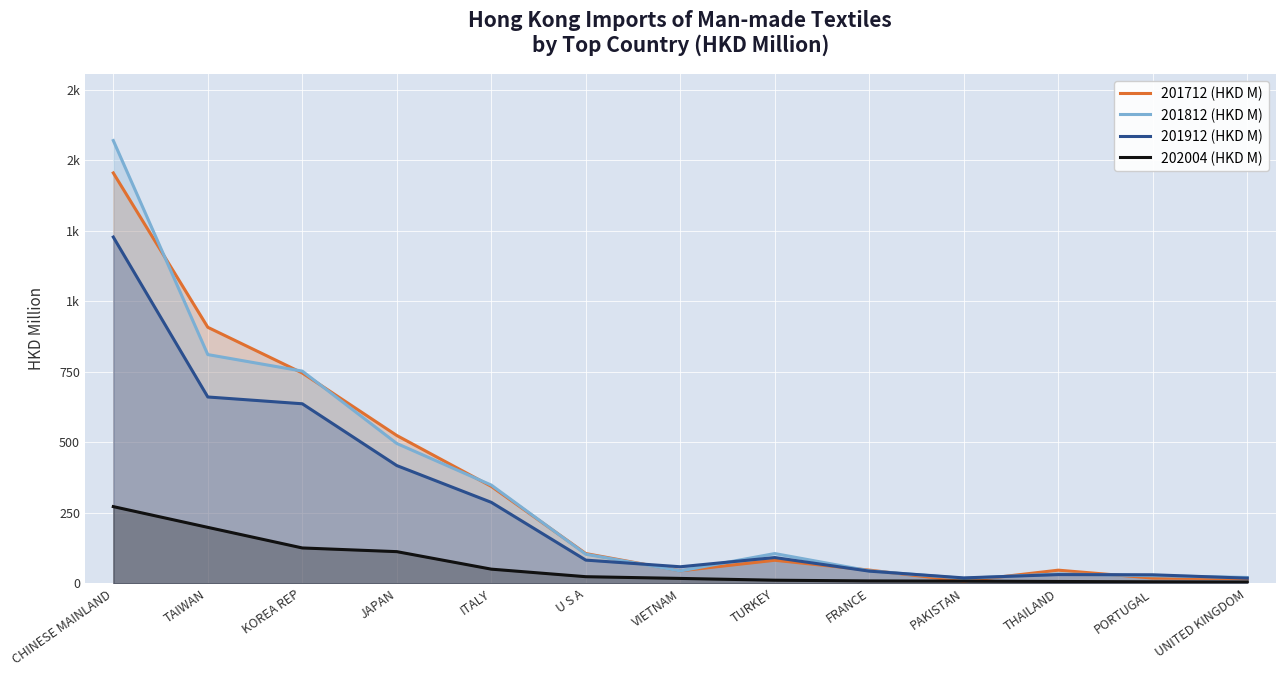

What is the total value across all series at TAIWAN?

2577.7